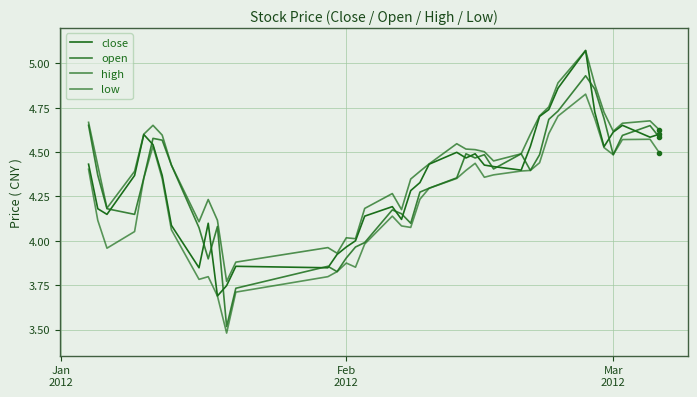

Does the chart have visible grid lines?

Yes